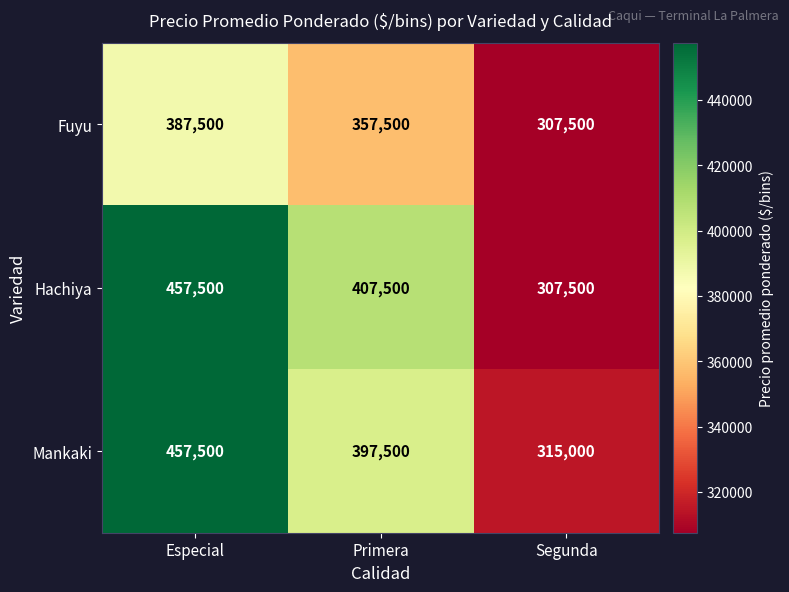

At which label does Hachiya first exceed 407500?

Especial